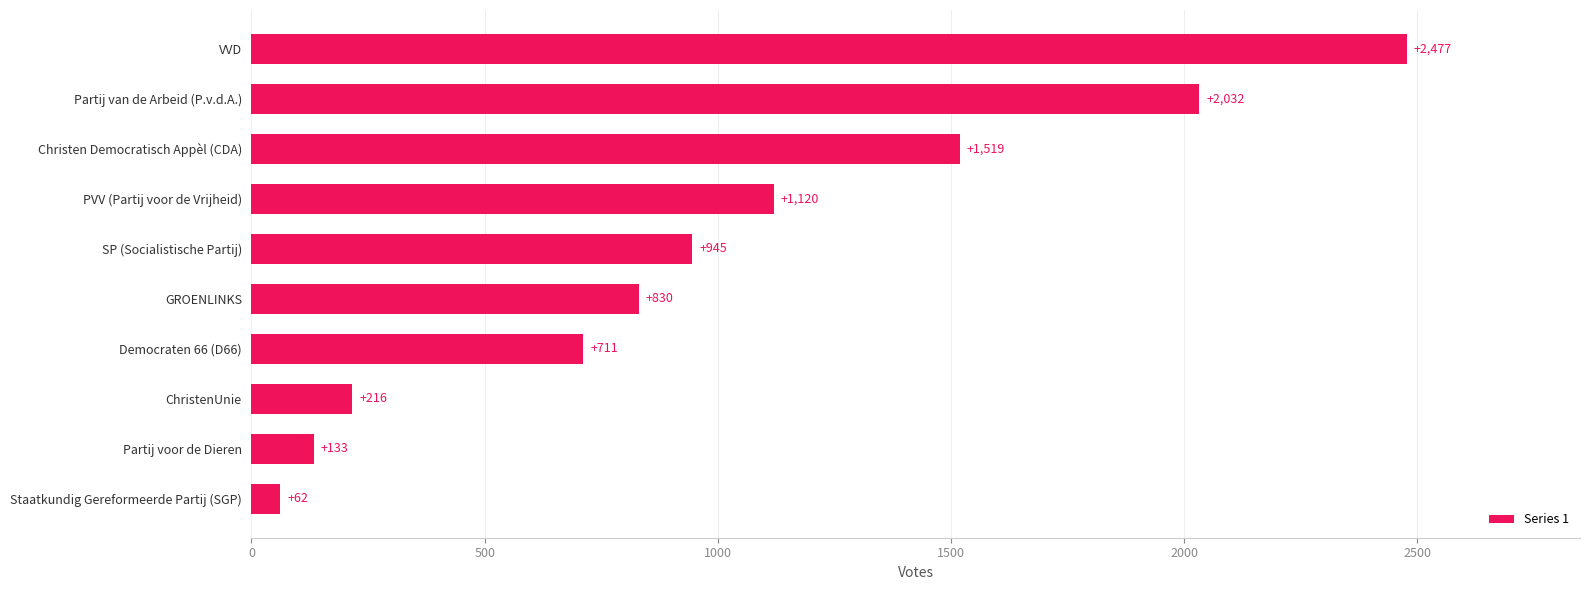

What is the sum of all values?

10045